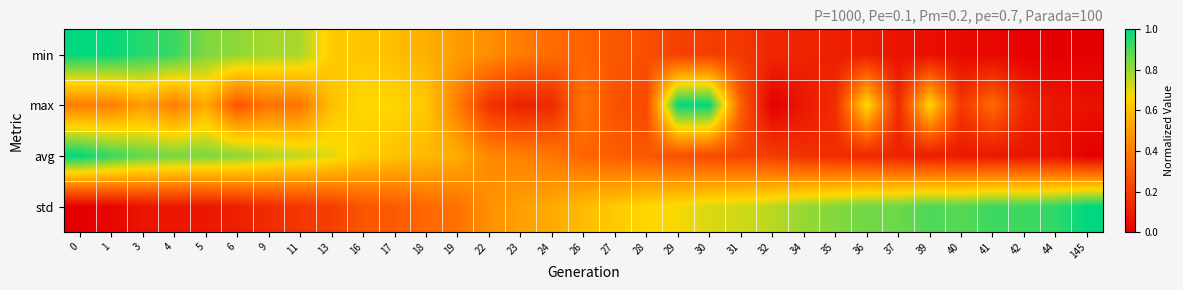

At how many categories does at least one series exceed 0?

33